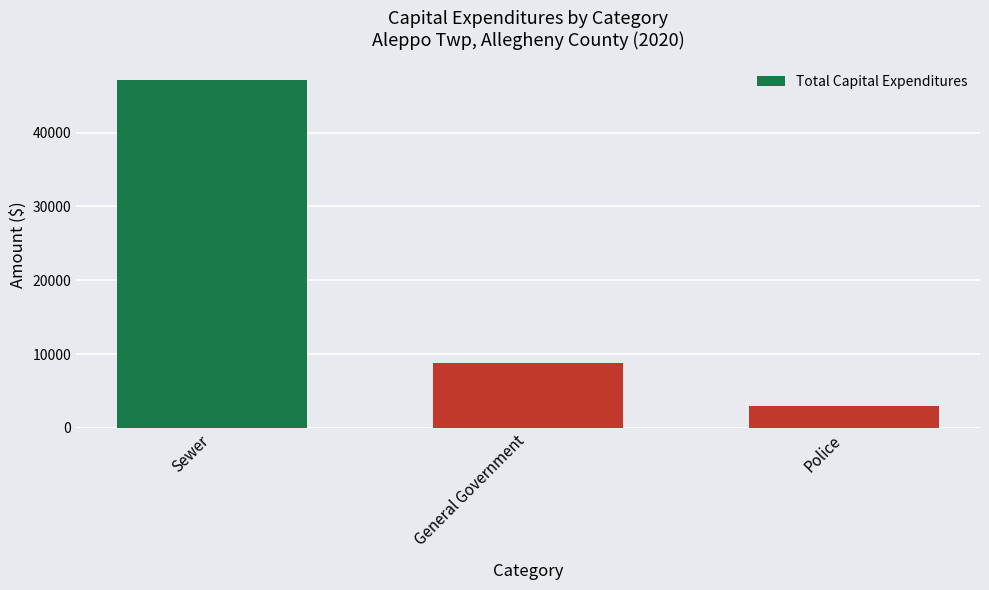

Read the value at Police.

3034